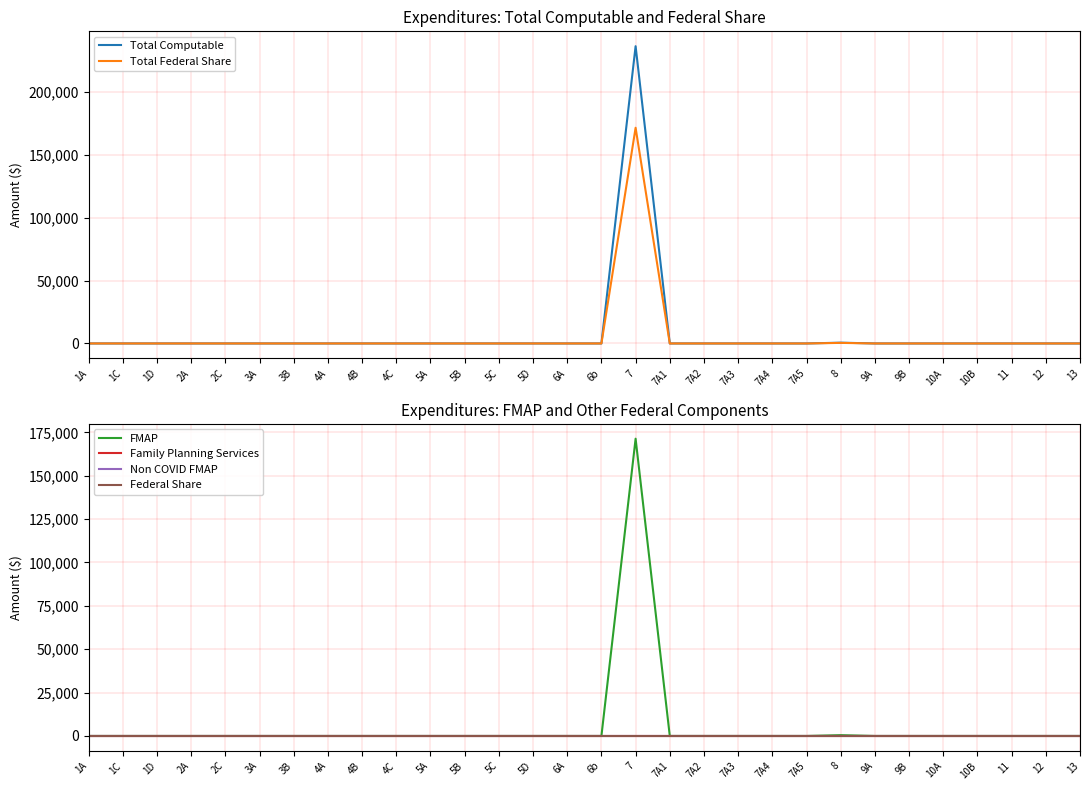

Does the chart display data point markers on the line(s)?

No